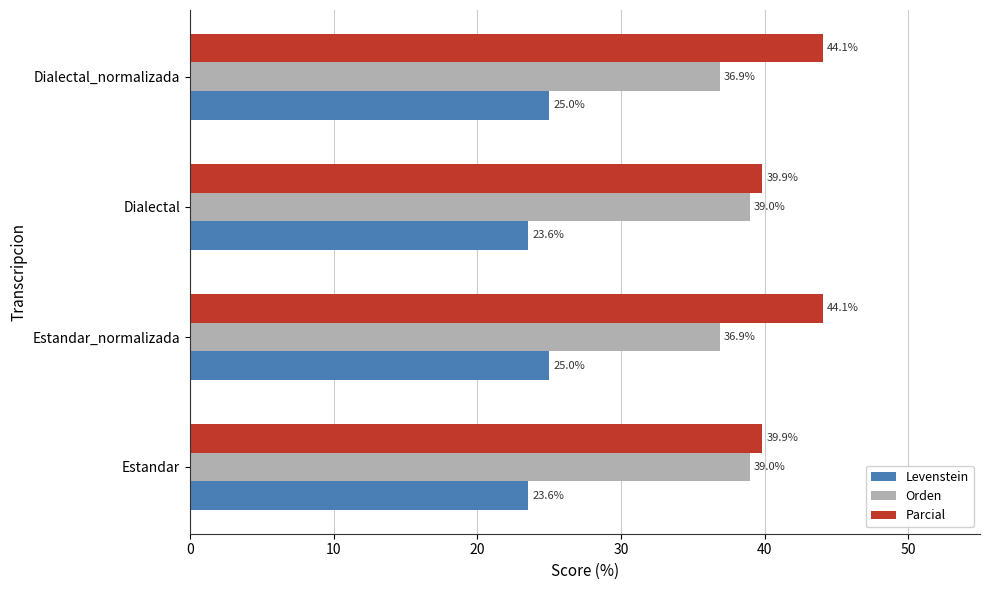

Is the value of Parcial at Dialectal_normalizada greater than the value of Orden at Estandar_normalizada?

Yes